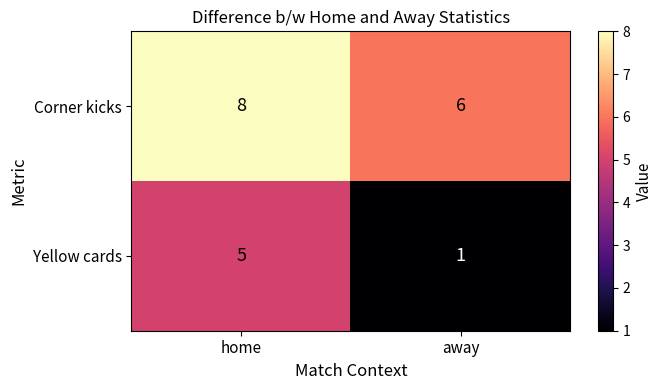

What is the sum of all Yellow cards values?

6